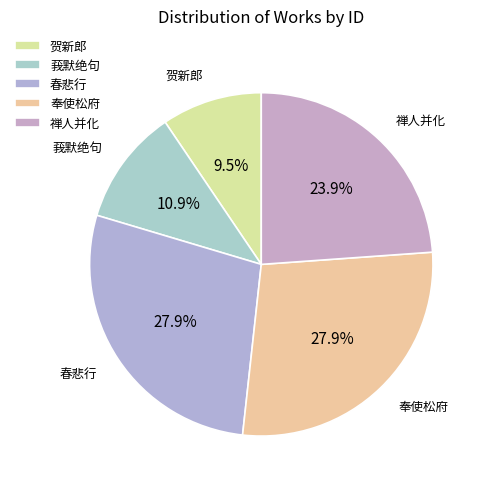

What is the smallest slice in the pie chart?

贺新郎